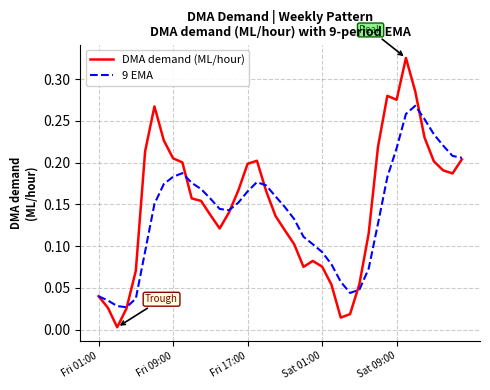

Rank the series by their maximum value, from highest to lowest.

DMA demand (ML/hour), 9 EMA